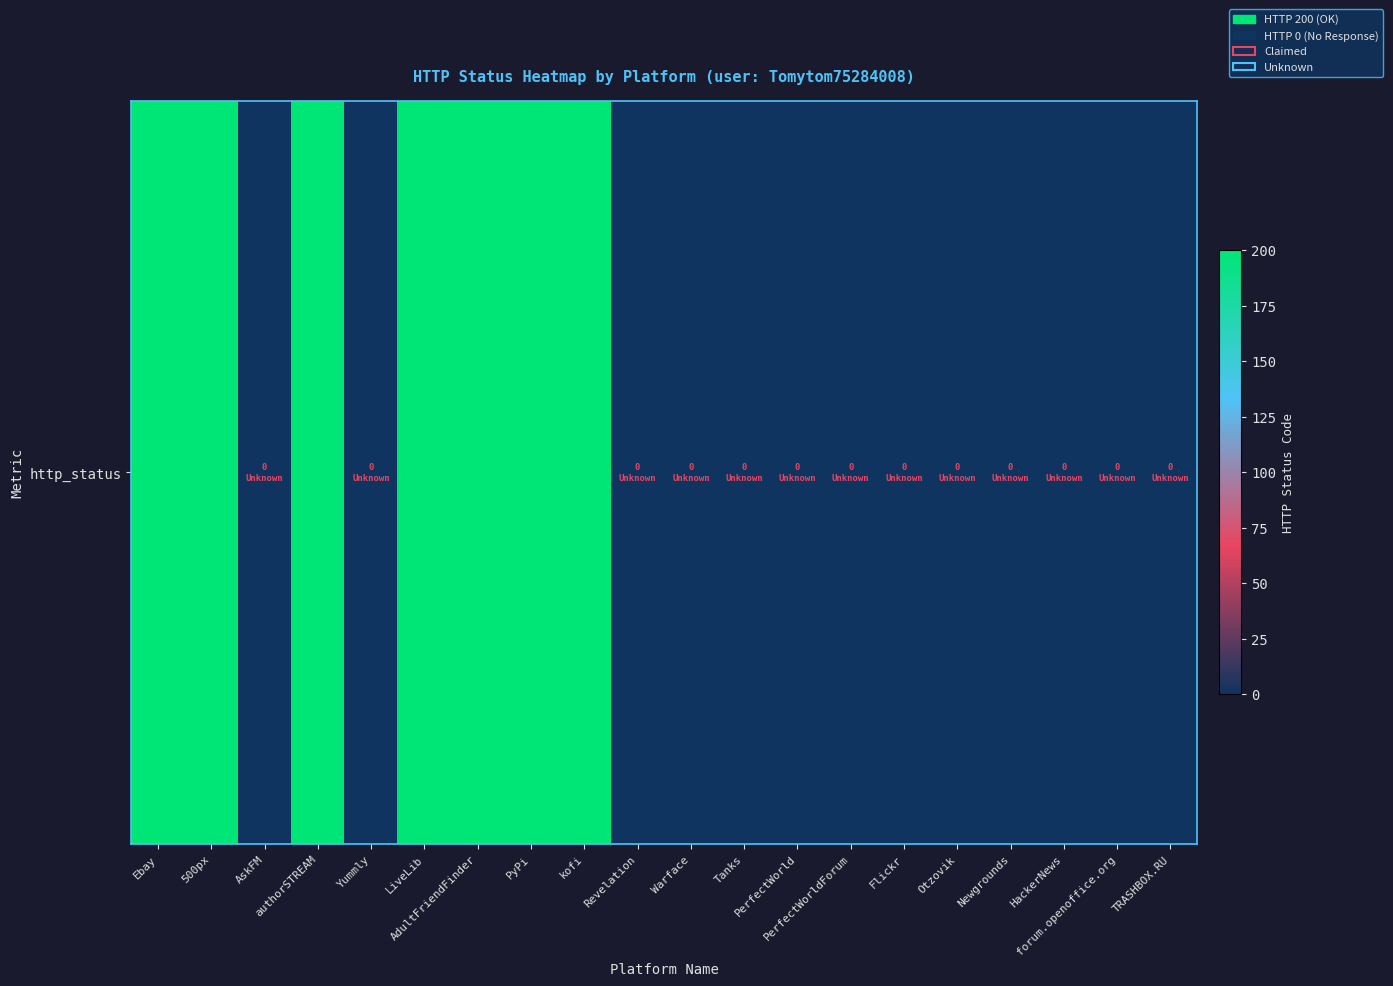

The value at HackerNews is 0. True or false?

True